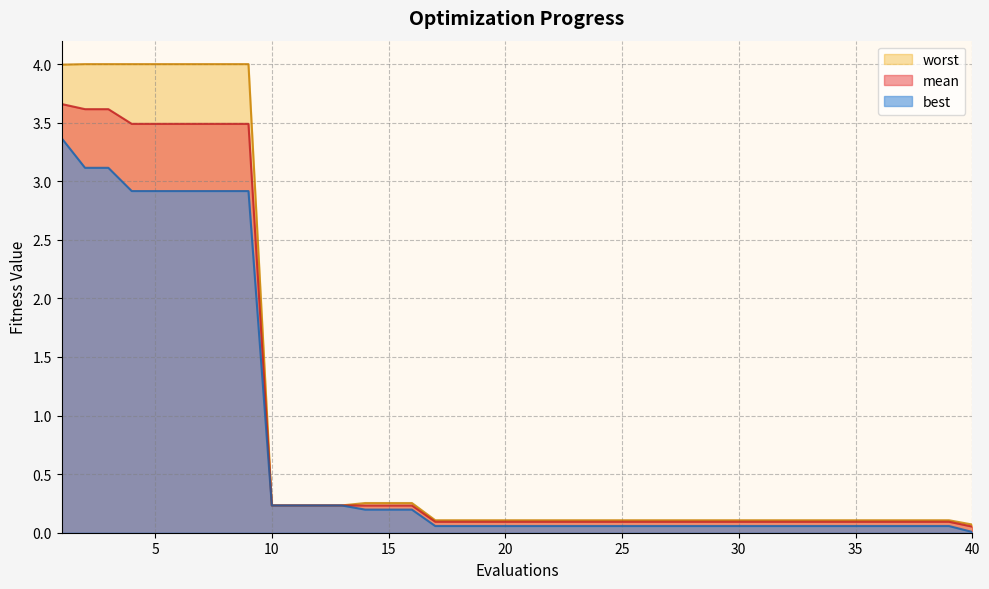

True or false: mean has more than 1 points higher than both neighbors.

False